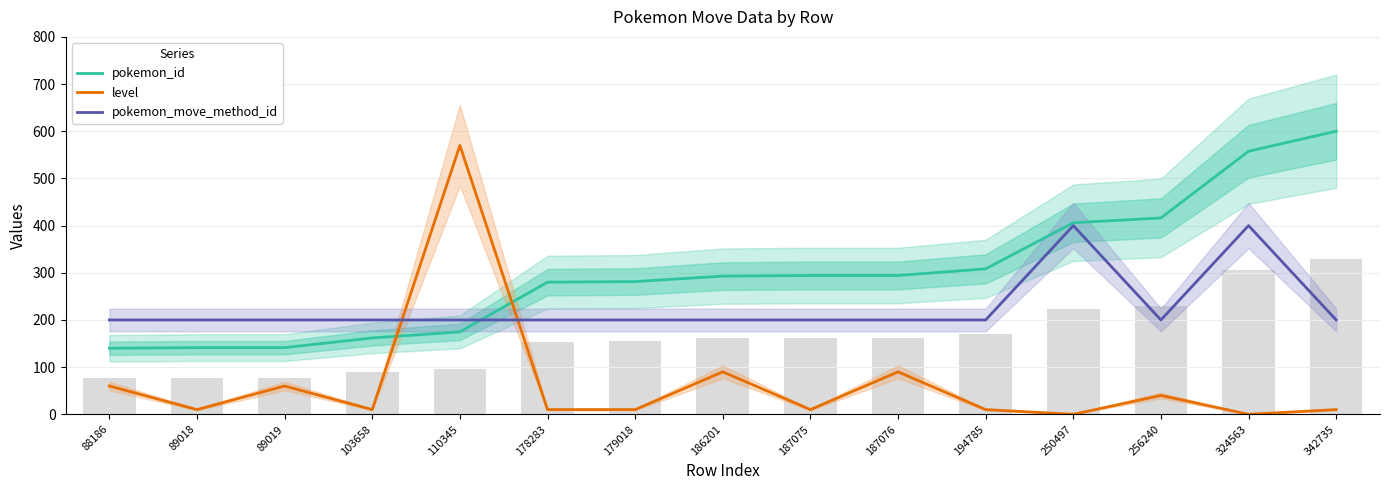

Reading left to right, what are all the values shown in this chart?

pokemon_id: 88186=140.0	89018=141.3	89019=141.3	103658=161.9	110345=174.7	178283=280.1	179018=281.4	186201=292.9	187075=294.2	187076=294.2	194785=308.4	250497=406.0	256240=416.3	324563=557.6	342735=600.0
level: 88186=60.0	89018=10.0	89019=60.0	103658=10.0	110345=570.0	178283=10.0	179018=10.0	186201=90.0	187075=10.0	187076=90.0	194785=10.0	250497=0.0	256240=40.0	324563=0.0	342735=10.0
pokemon_move_method_id: 88186=200.0	89018=200.0	89019=200.0	103658=200.0	110345=200.0	178283=200.0	179018=200.0	186201=200.0	187075=200.0	187076=200.0	194785=200.0	250497=400.0	256240=200.0	324563=400.0	342735=200.0